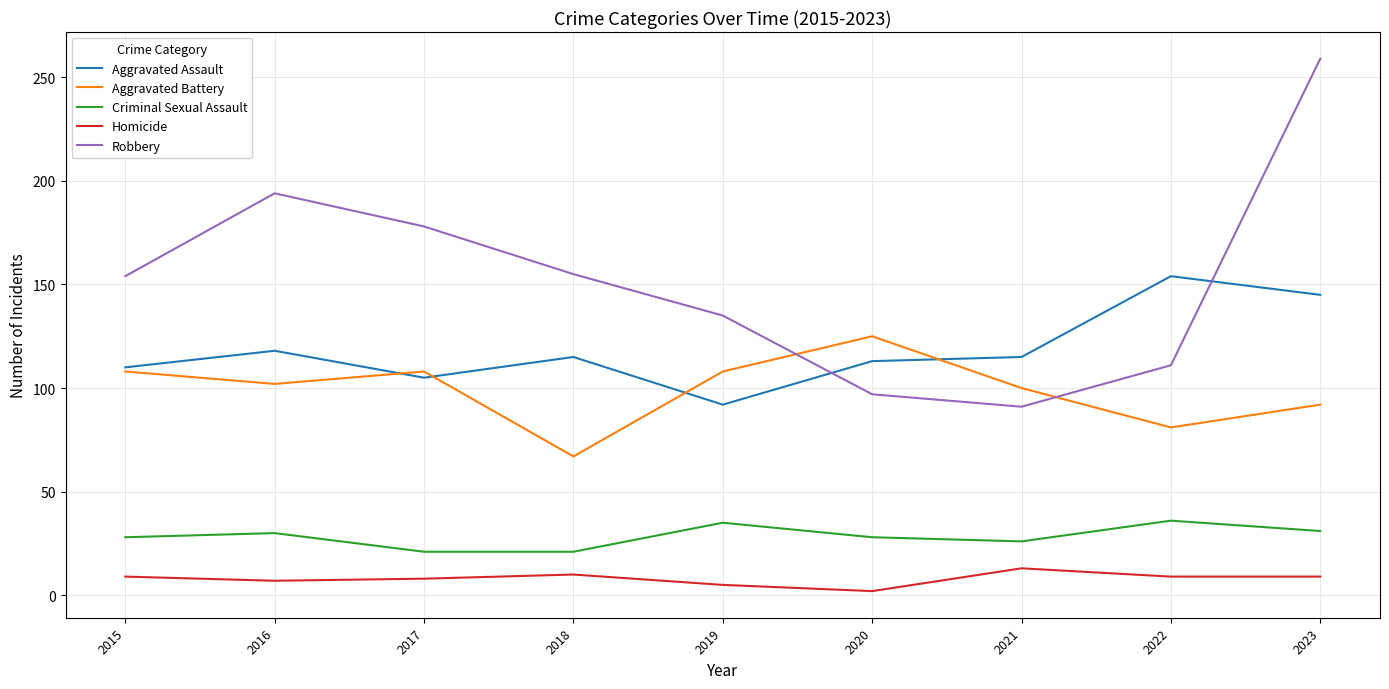

Which series has the largest range (max minus min)?

Robbery